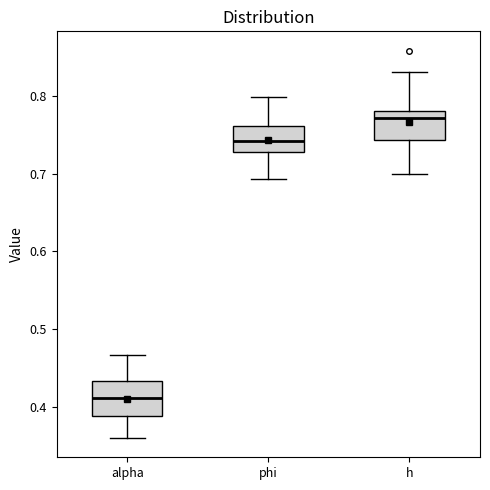

Where does the lower whisker of the box for phi end on the y-axis? The values are not printed on the chart, so give them approximately, as read against the axis.

0.69